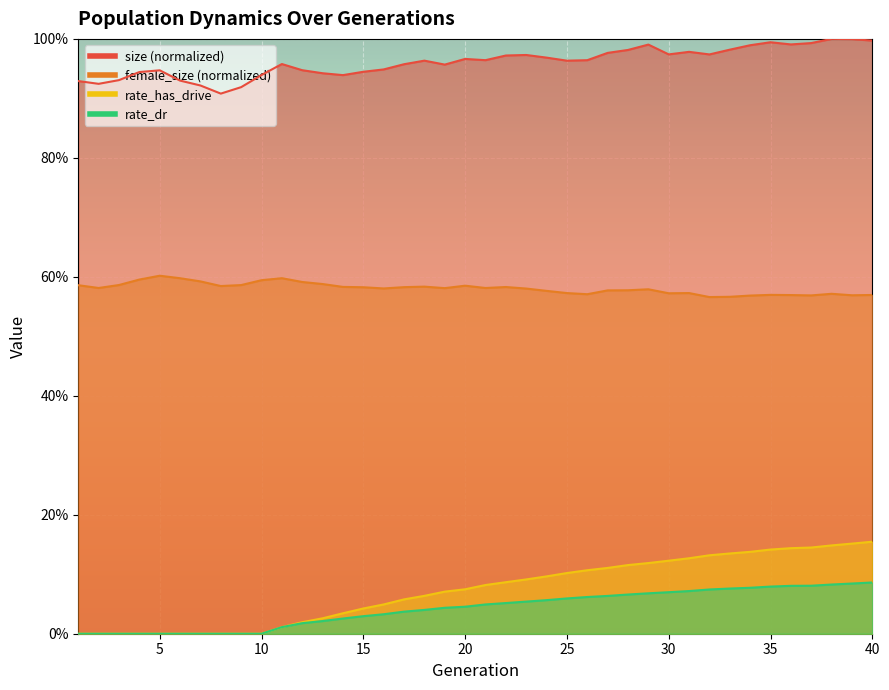

At 34, list the series in order from largest to smallest.

size, female_size, rate_has_drive, rate_dr